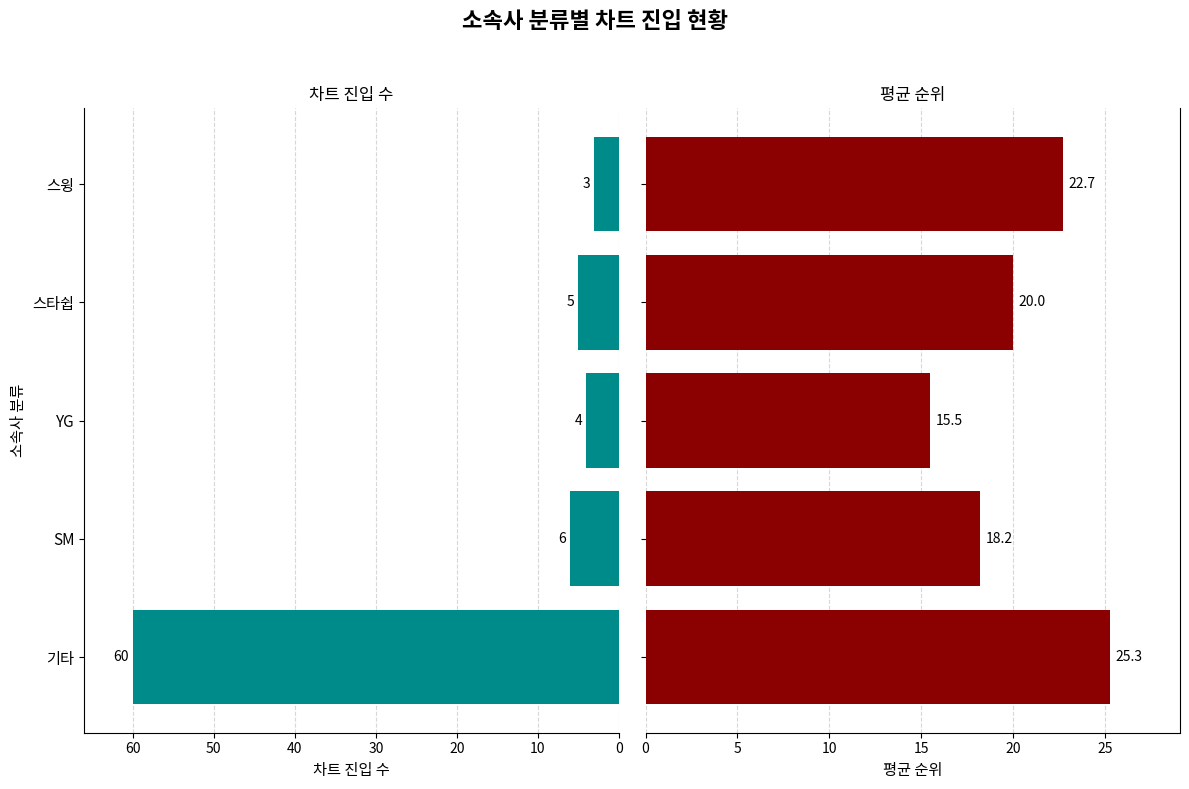

What is the greatest value displayed?

60.0